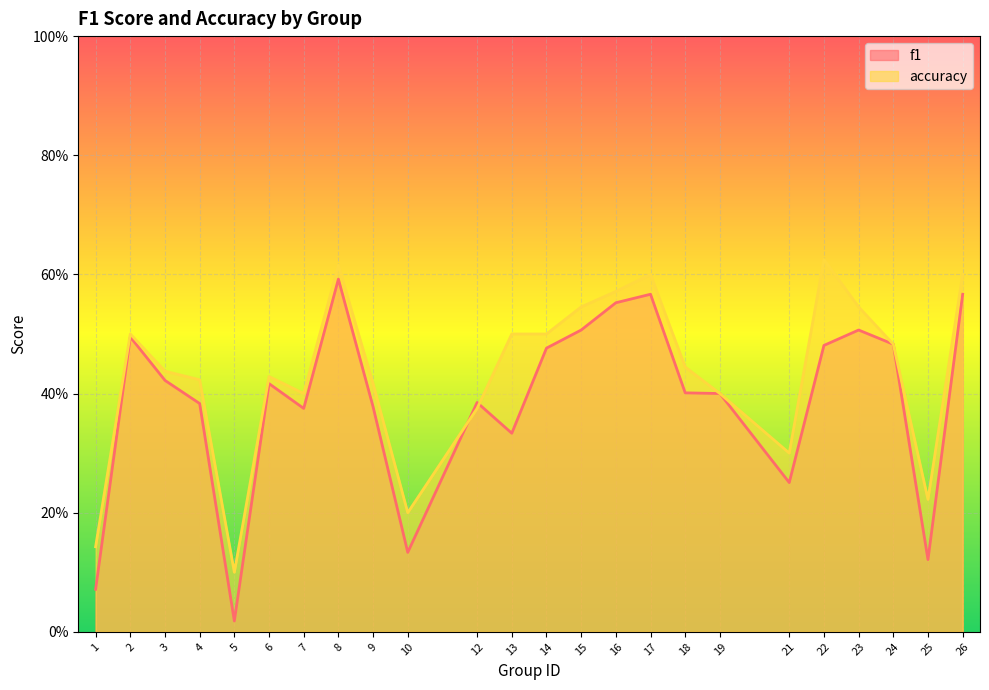

At which label is accuracy closest to 0?

5